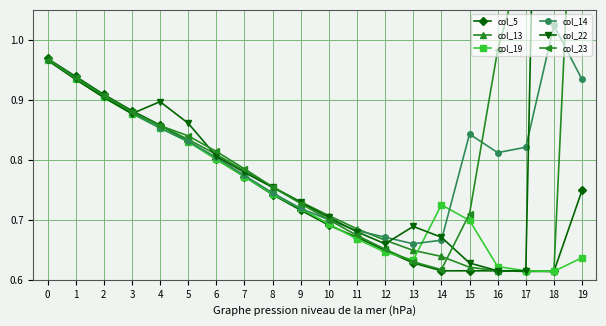

What is the difference between the second highest and second lowest values in the col_22 series?

2.2